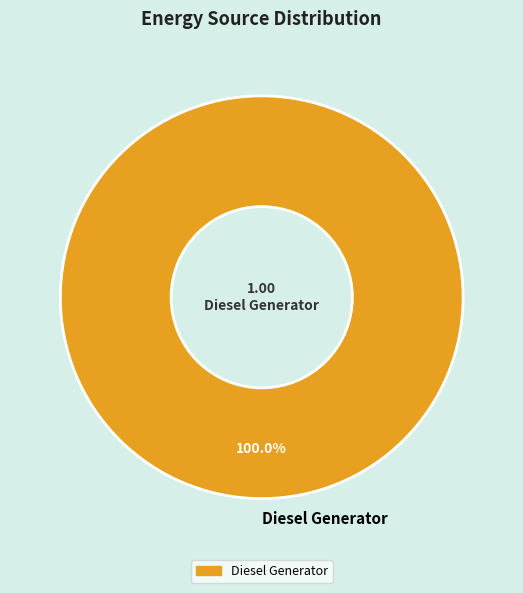

Rank the categories by value from lowest to highest.

Diesel Generator